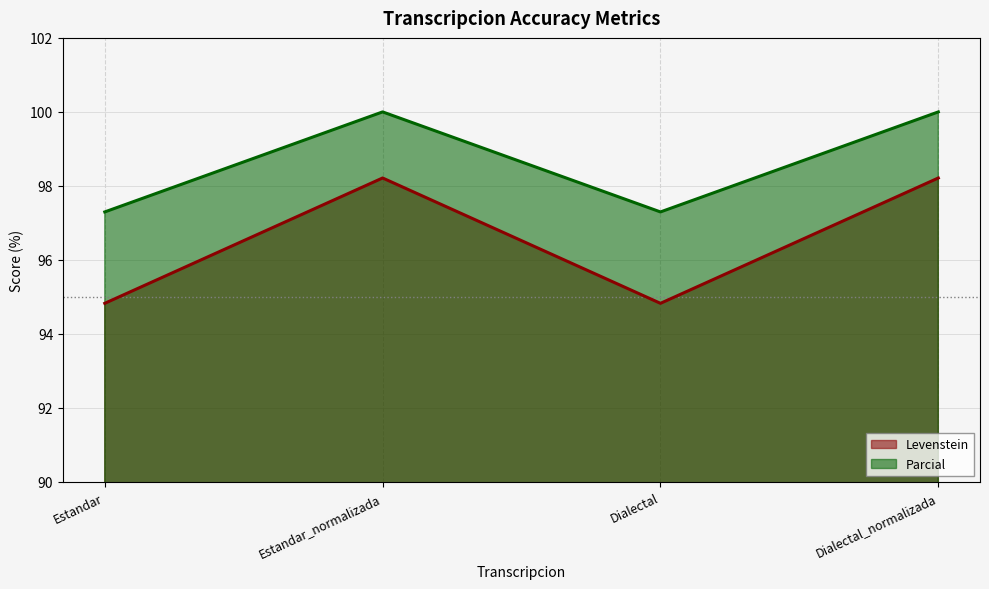

List the series in order of their peak value, lowest first.

Levenstein, Parcial